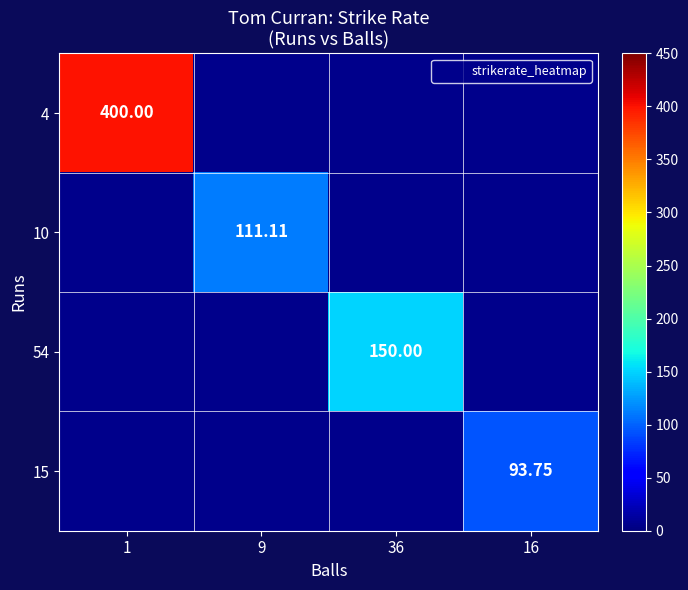

Is it true that 15 equals 93.8 at 16?

True